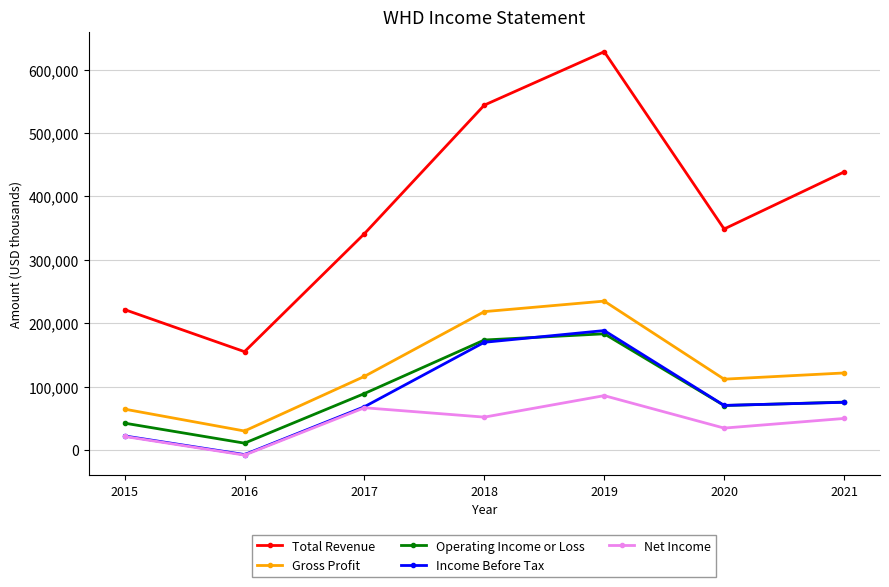

What is the minimum value shown in the chart?

-8200